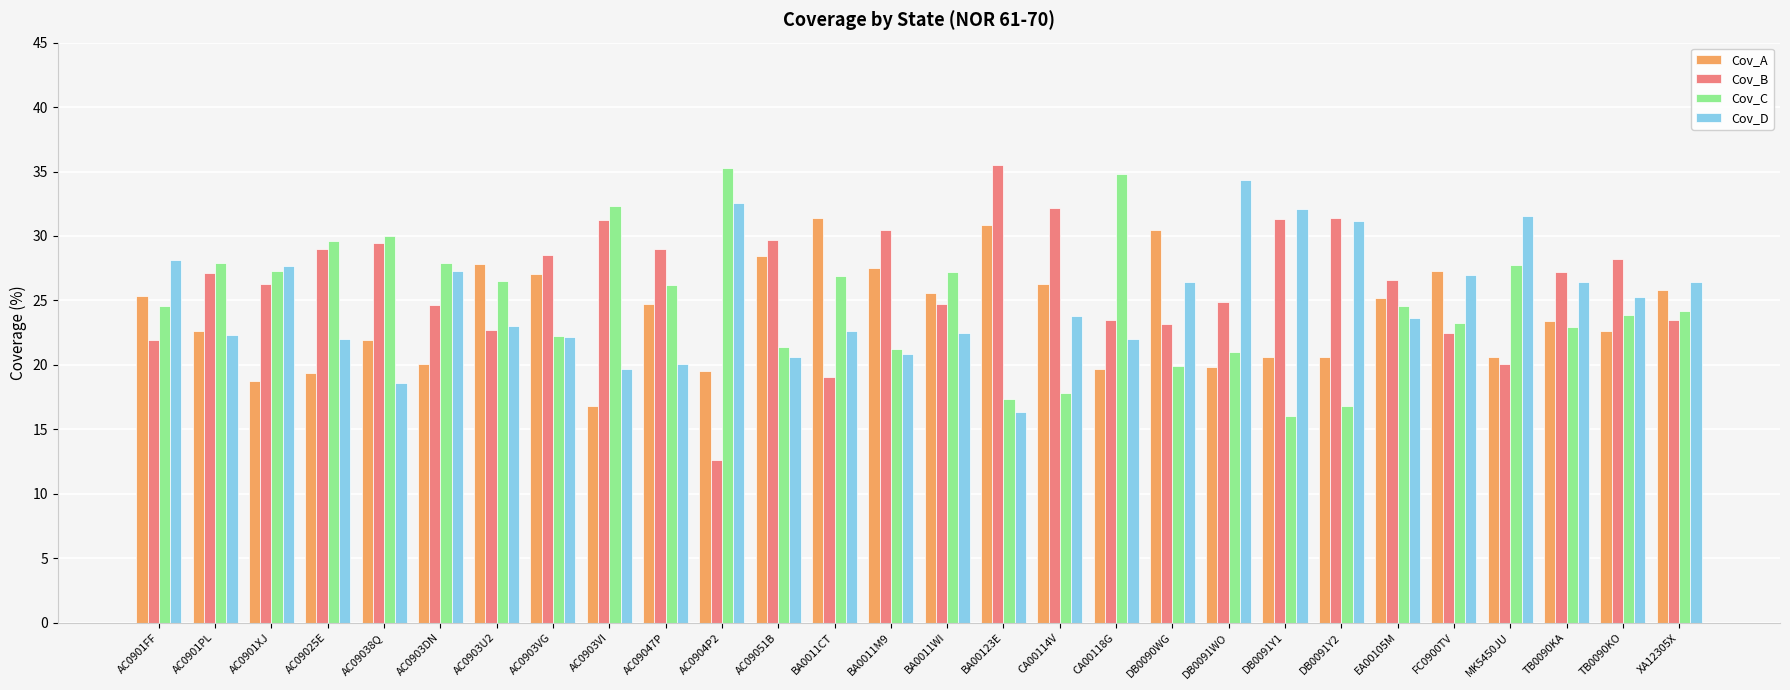

What is the spread (max minus min) of values at AC09051B?

9.1